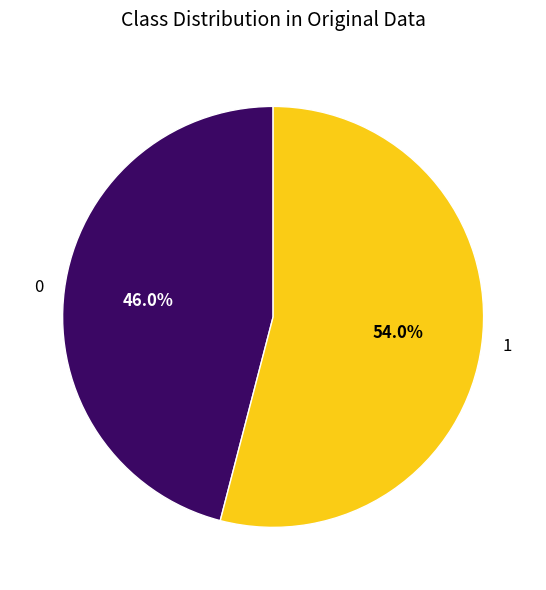

Rank the categories by value from highest to lowest.

1, 0